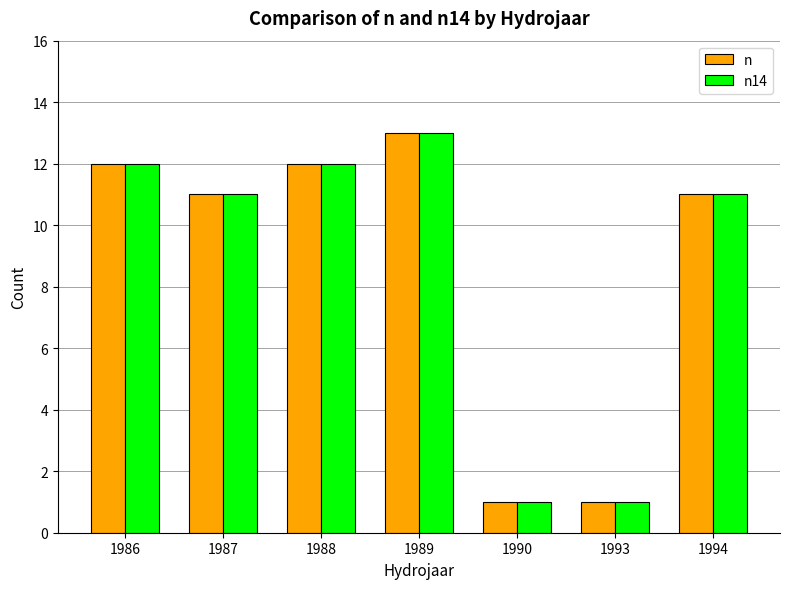

What is the greatest value displayed?

13